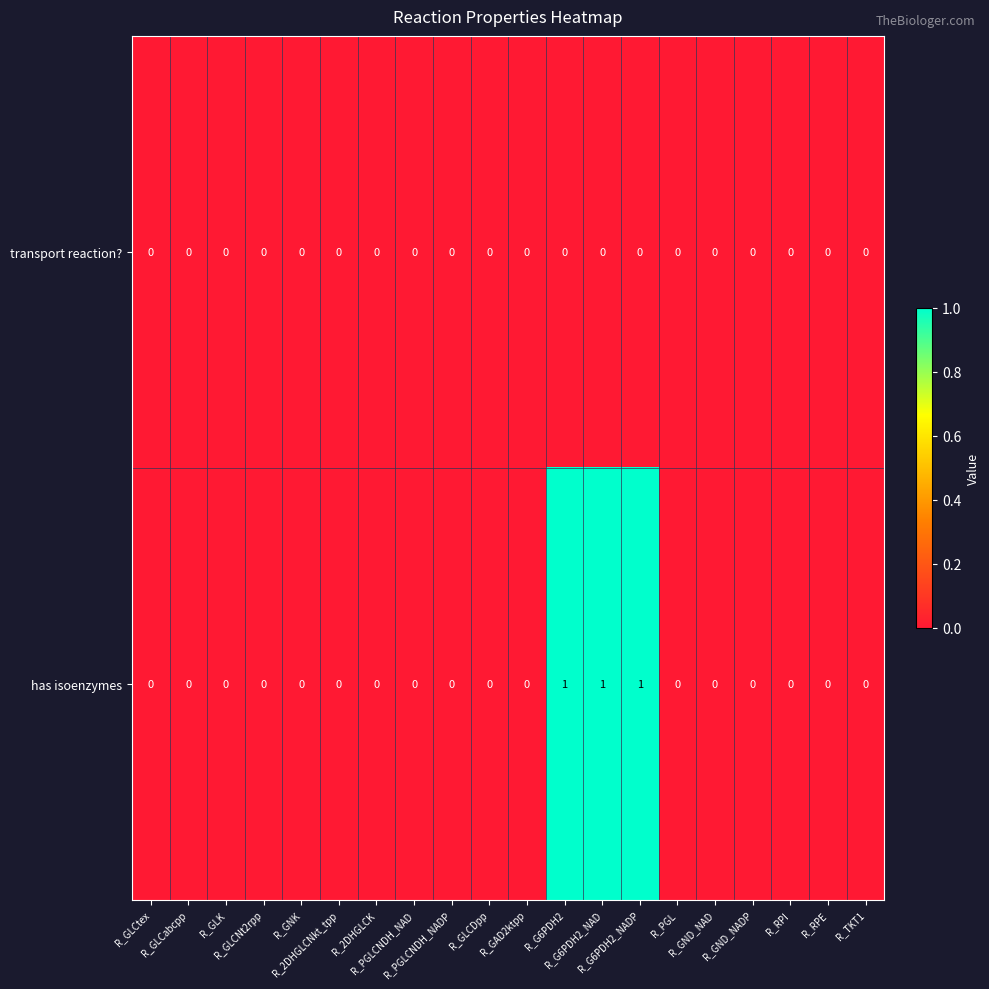

Which series has the largest range (max minus min)?

has isoenzymes